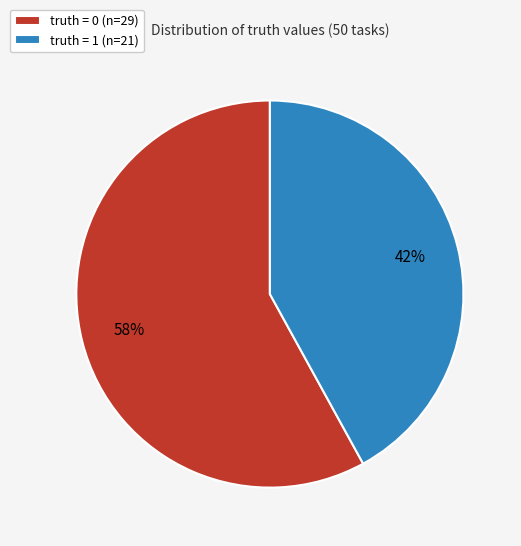

The truth = 0 slice represents 58% of the pie. True or false?

True